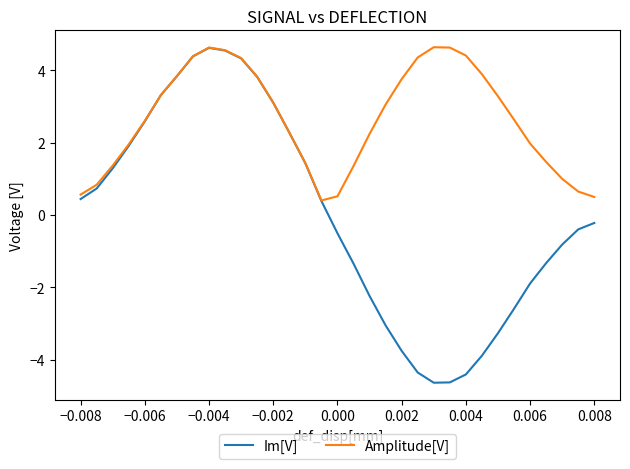

Which series has the largest total across all categories?

Amplitude[V]